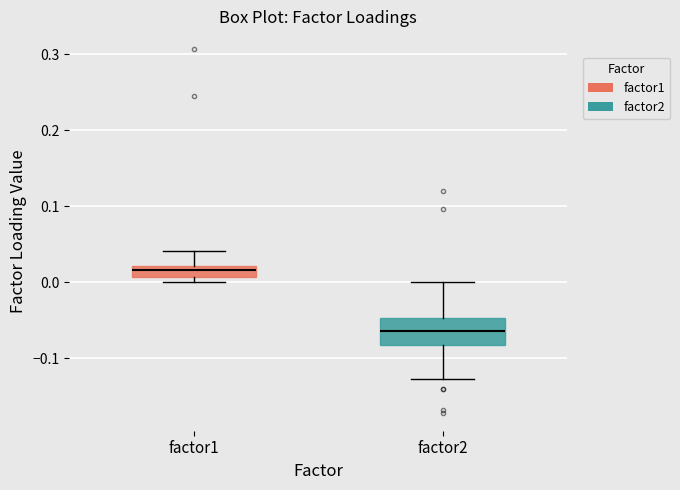

Which box's median line is the lowest?

factor2